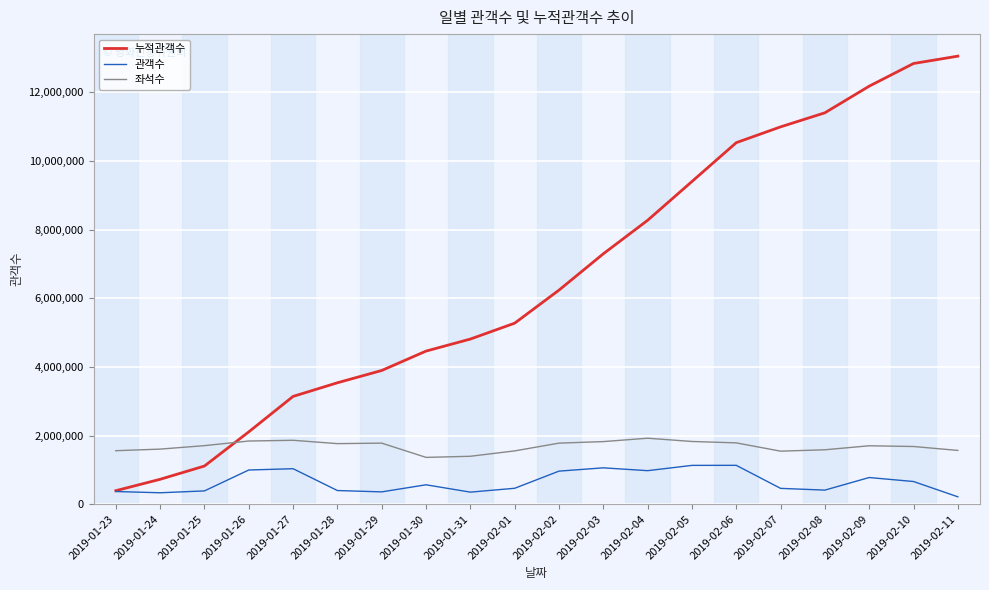

What is the difference between the second highest and second lowest values in the 좌석수 series?

465788